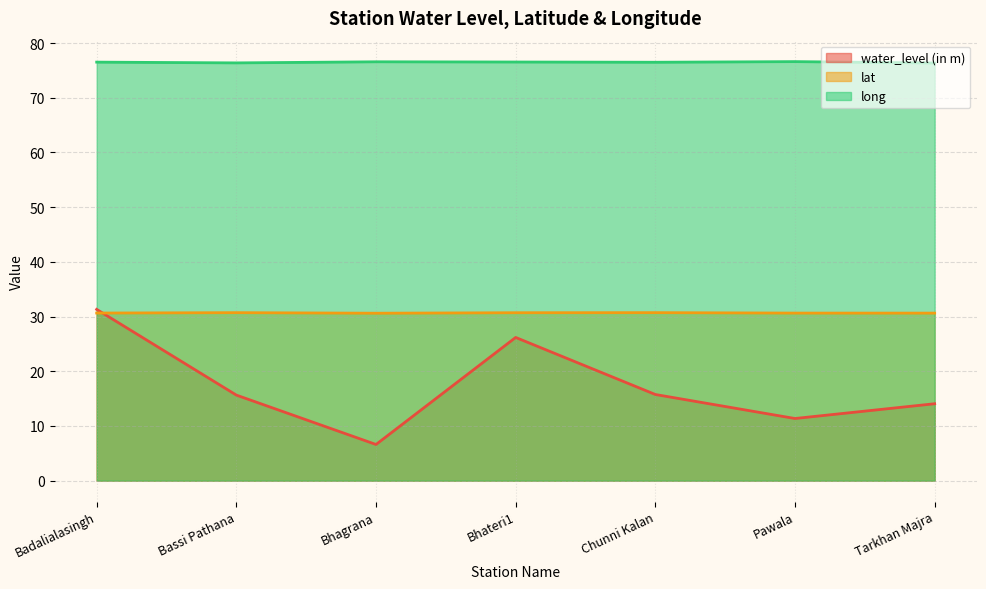

Does the chart have visible grid lines?

Yes